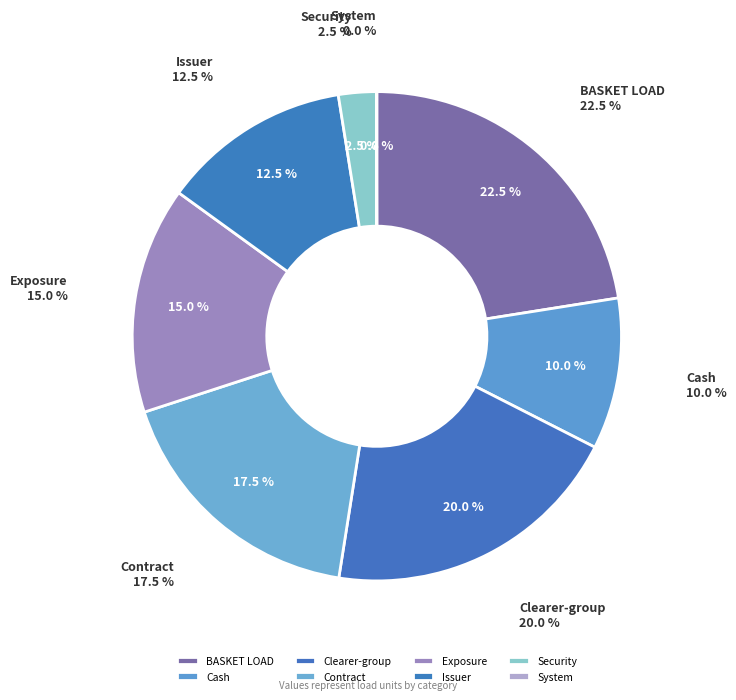

Which category has the smallest portion of the pie?

System